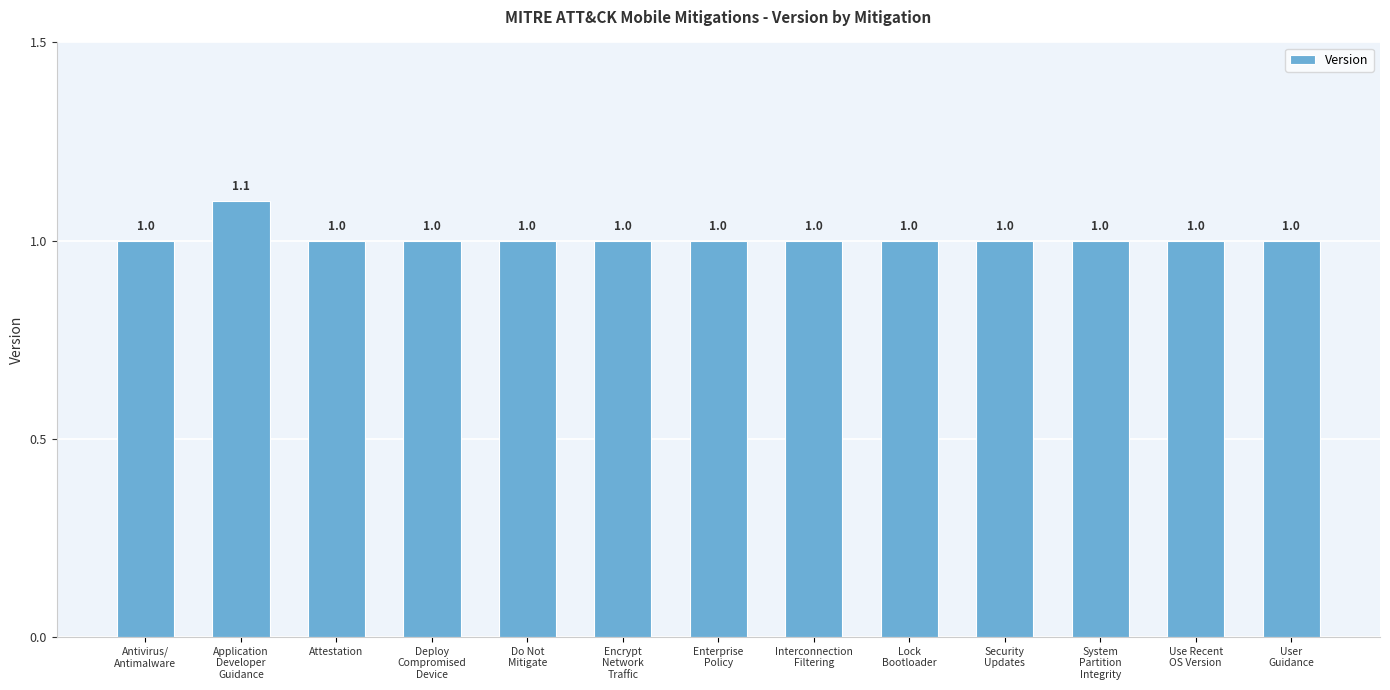

Count the values in the range 1 to 2.

13